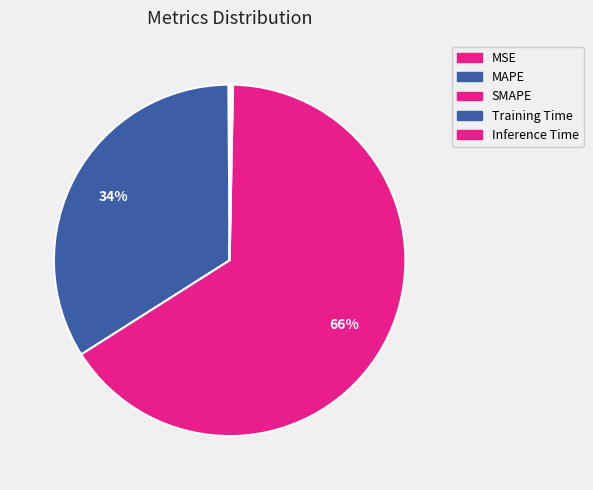

Combined, what portion of the pie is SMAPE and MSE?

65.8%